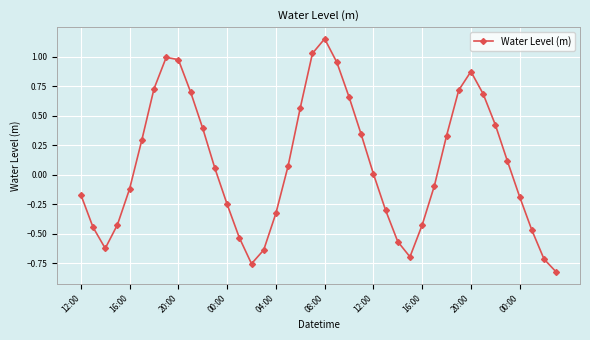

True or false: the data has more than 0 interior local peaks.

True